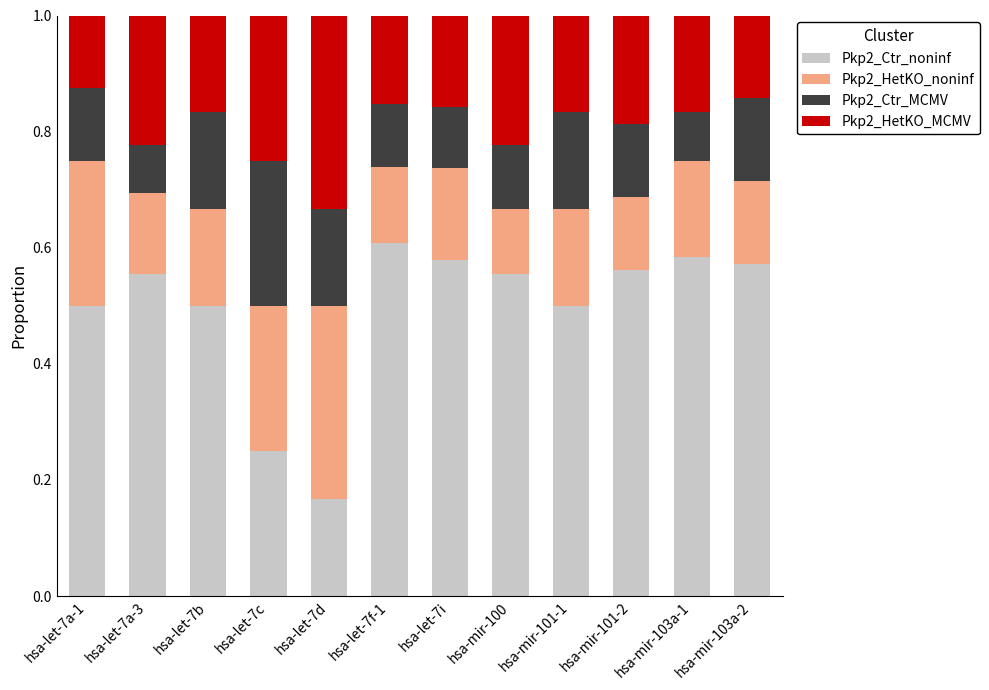

Which category has the highest value in the Pkp2_Ctr_noninf series?

hsa-let-7f-1